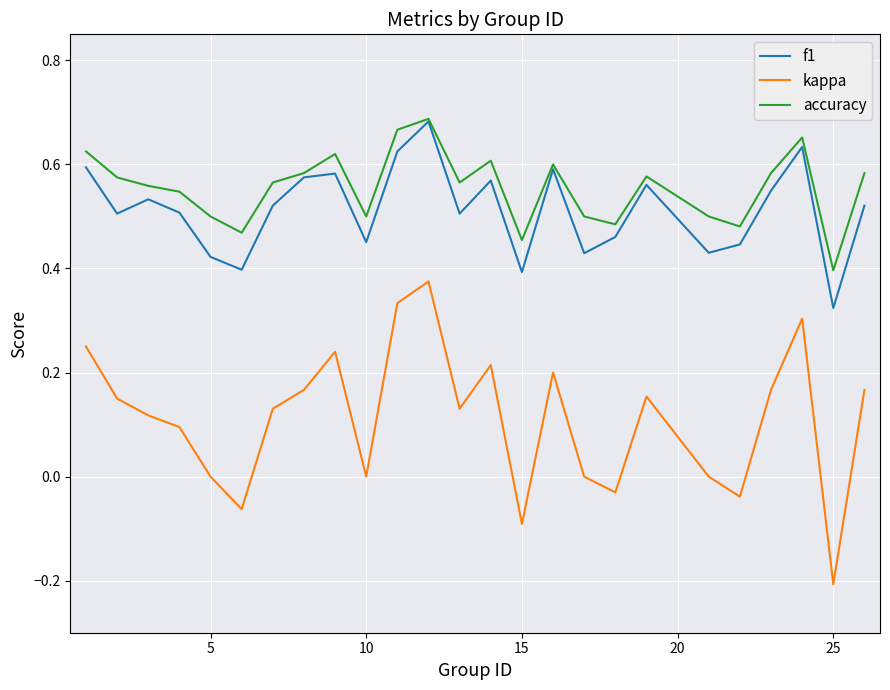

Which series has the largest range (max minus min)?

kappa